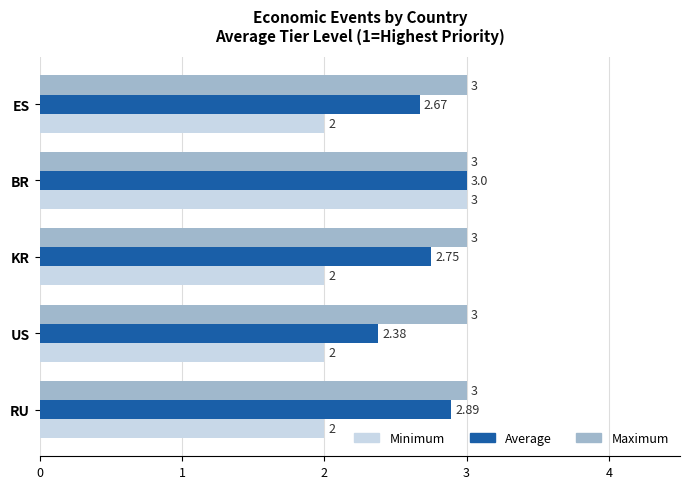

Rank the series by their average value, from lowest to highest.

Minimum, Average, Maximum